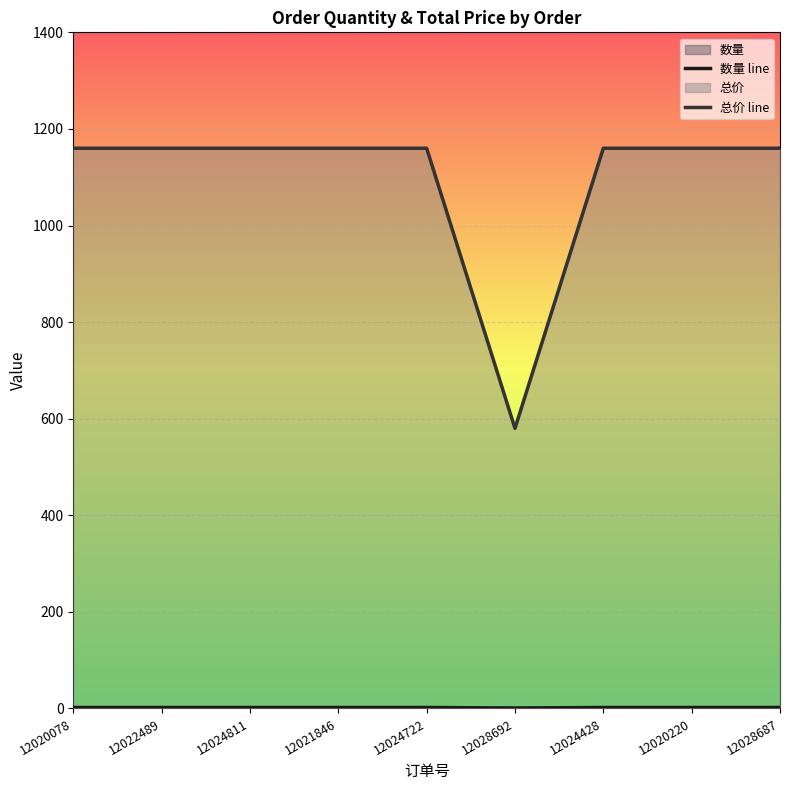

What is the label of the 7th point from the left?

12024428